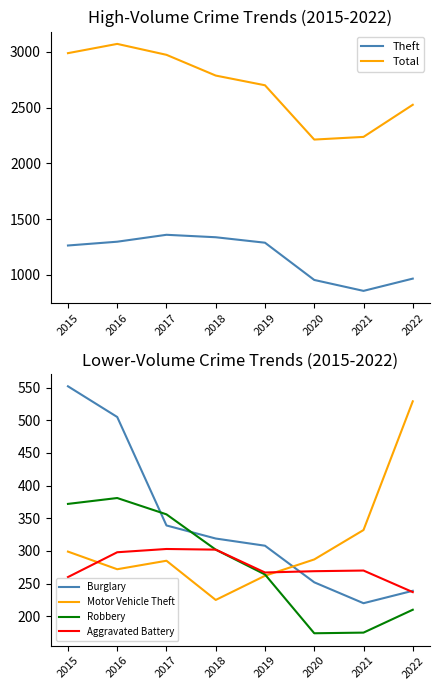

True or false: Motor Vehicle Theft and Total intersect in this chart.

False